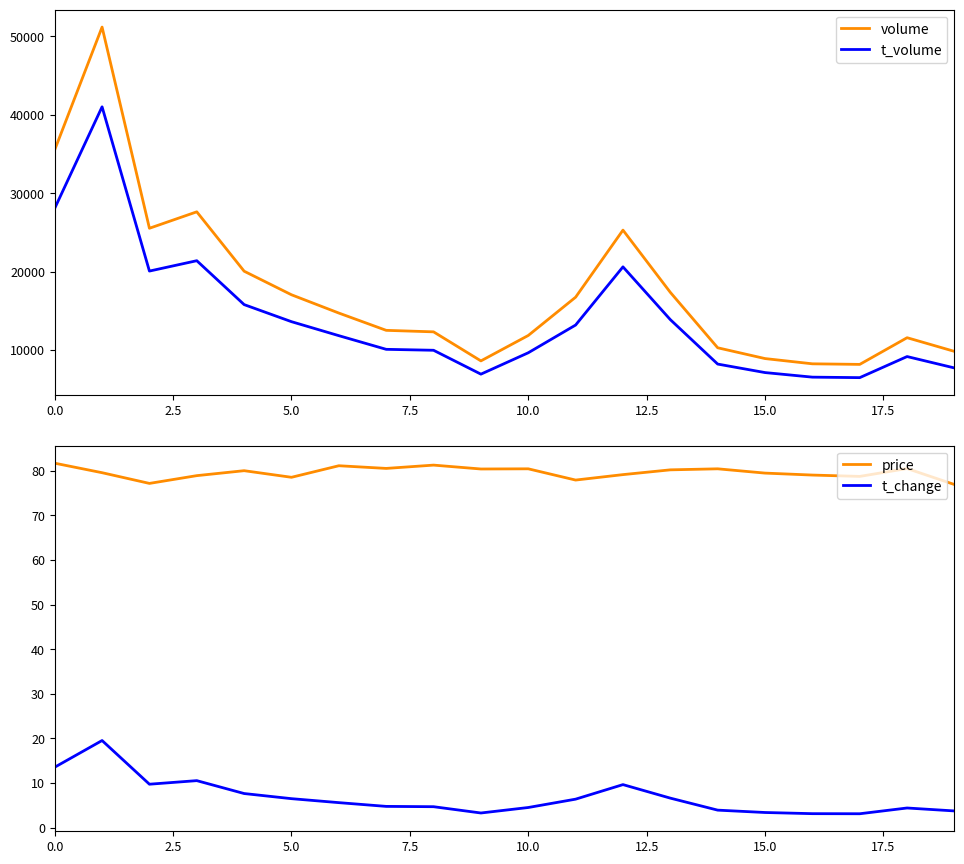

Which series has the largest total across all categories?

volume